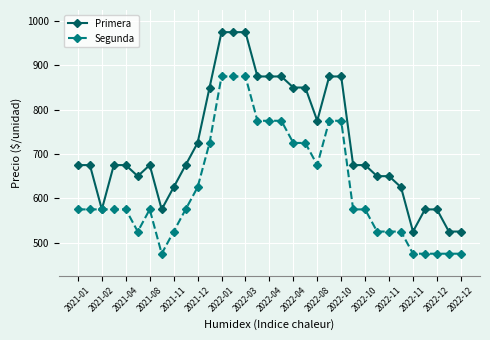

What is the smallest value displayed?

475